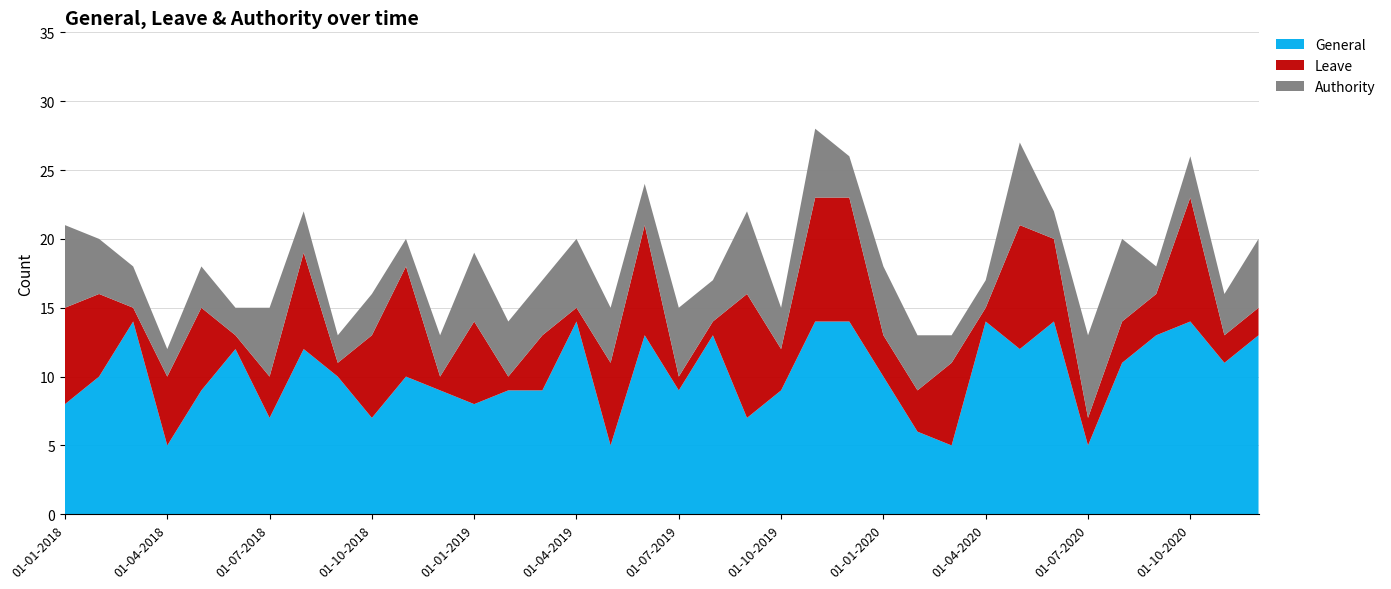

Reading right to left, extract all data points from this chart.

General: 01-12-2020=13	01-11-2020=11	01-10-2020=14	01-09-2020=13	01-08-2020=11	01-07-2020=5	01-06-2020=14	01-05-2020=12	01-04-2020=14	01-03-2020=5	01-02-2020=6	01-01-2020=10	01-12-2019=14	01-11-2019=14	01-10-2019=9	01-09-2019=7	01-08-2019=13	01-07-2019=9	01-06-2019=13	01-05-2019=5	01-04-2019=14	01-03-2019=9	01-02-2019=9	01-01-2019=8	01-12-2018=9	01-11-2018=10	01-10-2018=7	01-09-2018=10	01-08-2018=12	01-07-2018=7	01-06-2018=12	01-05-2018=9	01-04-2018=5	01-03-2018=14	01-02-2018=10	01-01-2018=8
Leave: 01-12-2020=2	01-11-2020=2	01-10-2020=9	01-09-2020=3	01-08-2020=3	01-07-2020=2	01-06-2020=6	01-05-2020=9	01-04-2020=1	01-03-2020=6	01-02-2020=3	01-01-2020=3	01-12-2019=9	01-11-2019=9	01-10-2019=3	01-09-2019=9	01-08-2019=1	01-07-2019=1	01-06-2019=8	01-05-2019=6	01-04-2019=1	01-03-2019=4	01-02-2019=1	01-01-2019=6	01-12-2018=1	01-11-2018=8	01-10-2018=6	01-09-2018=1	01-08-2018=7	01-07-2018=3	01-06-2018=1	01-05-2018=6	01-04-2018=5	01-03-2018=1	01-02-2018=6	01-01-2018=7
Authority: 01-12-2020=5	01-11-2020=3	01-10-2020=3	01-09-2020=2	01-08-2020=6	01-07-2020=6	01-06-2020=2	01-05-2020=6	01-04-2020=2	01-03-2020=2	01-02-2020=4	01-01-2020=5	01-12-2019=3	01-11-2019=5	01-10-2019=3	01-09-2019=6	01-08-2019=3	01-07-2019=5	01-06-2019=3	01-05-2019=4	01-04-2019=5	01-03-2019=4	01-02-2019=4	01-01-2019=5	01-12-2018=3	01-11-2018=2	01-10-2018=3	01-09-2018=2	01-08-2018=3	01-07-2018=5	01-06-2018=2	01-05-2018=3	01-04-2018=2	01-03-2018=3	01-02-2018=4	01-01-2018=6